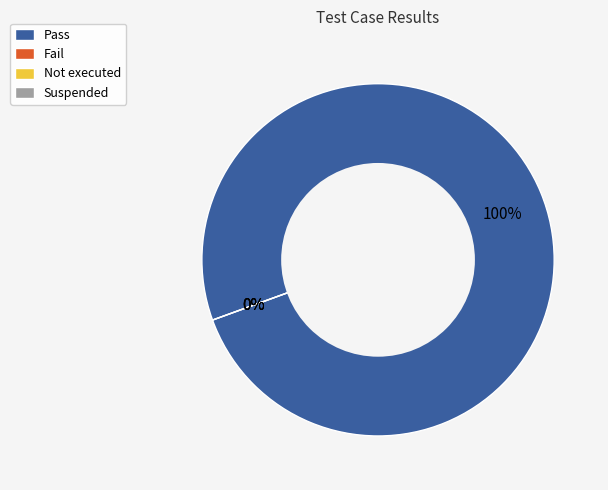

What is the smallest slice in the pie chart?

Fail